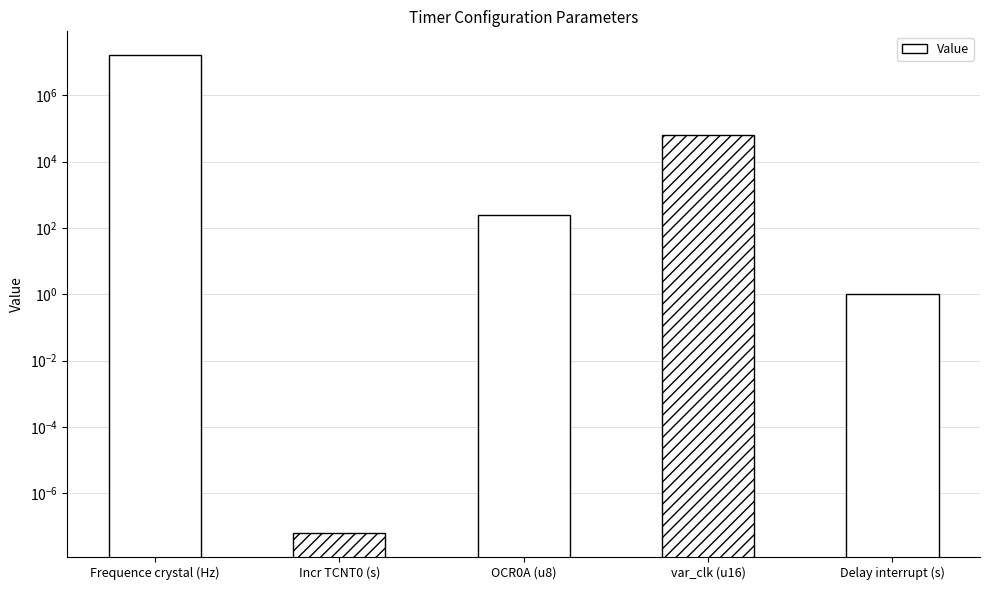

Where is the data nearest to the value 8000000?

var_clk (u16)